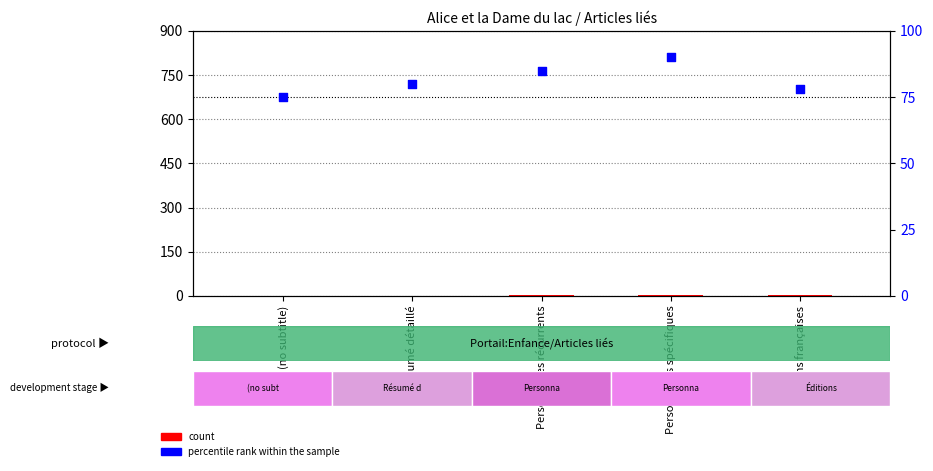

At which category is the sum across all series the highest?

Personnages spécifiques